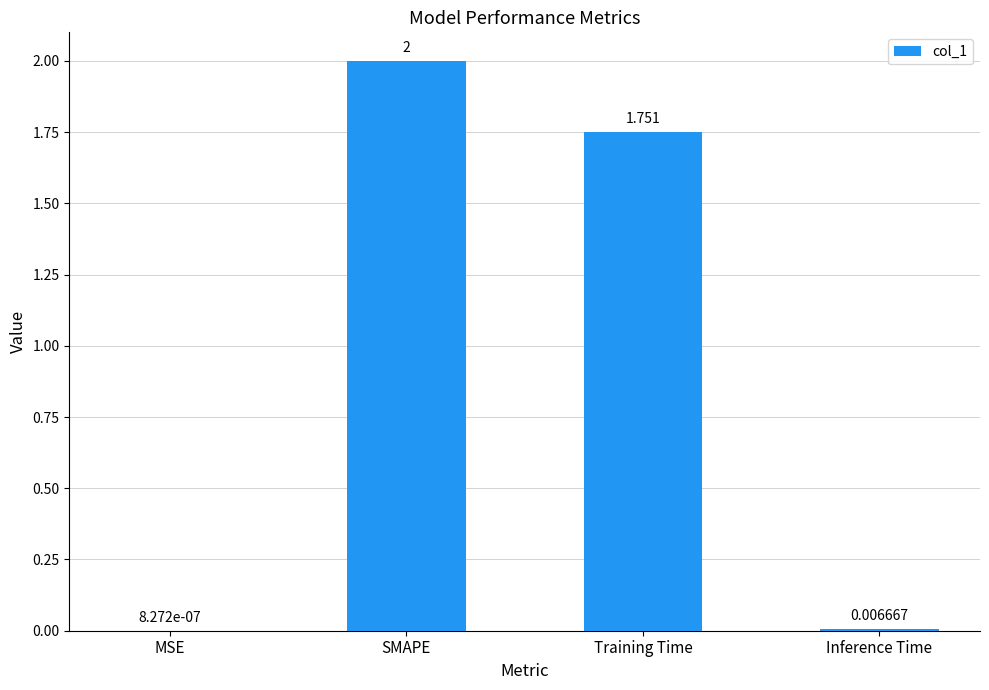

At which label is the value closest to 1?

Training Time